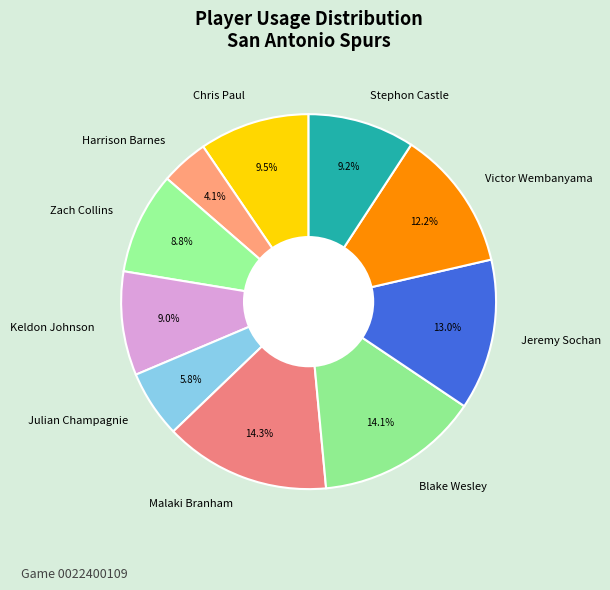

To the nearest percent, what is the difference between the largest and smallest slice percentages?

10%